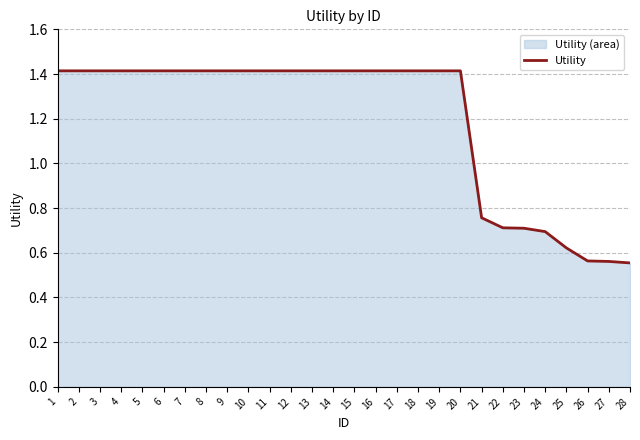

List the labels in order of value, smallest first.

28, 27, 26, 25, 24, 23, 22, 21, 1, 2, 3, 4, 5, 6, 7, 8, 9, 10, 11, 12, 13, 14, 15, 16, 17, 18, 19, 20